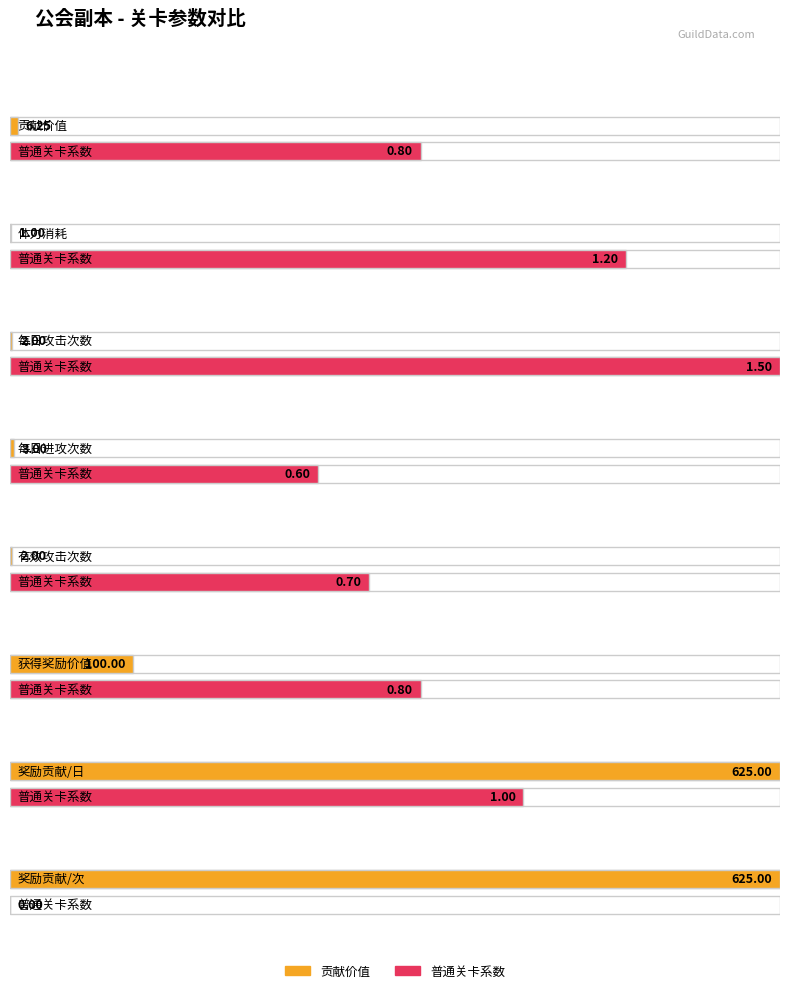

The value of 普通关卡系数 at 贡献价值 is 0.8. True or false?

True